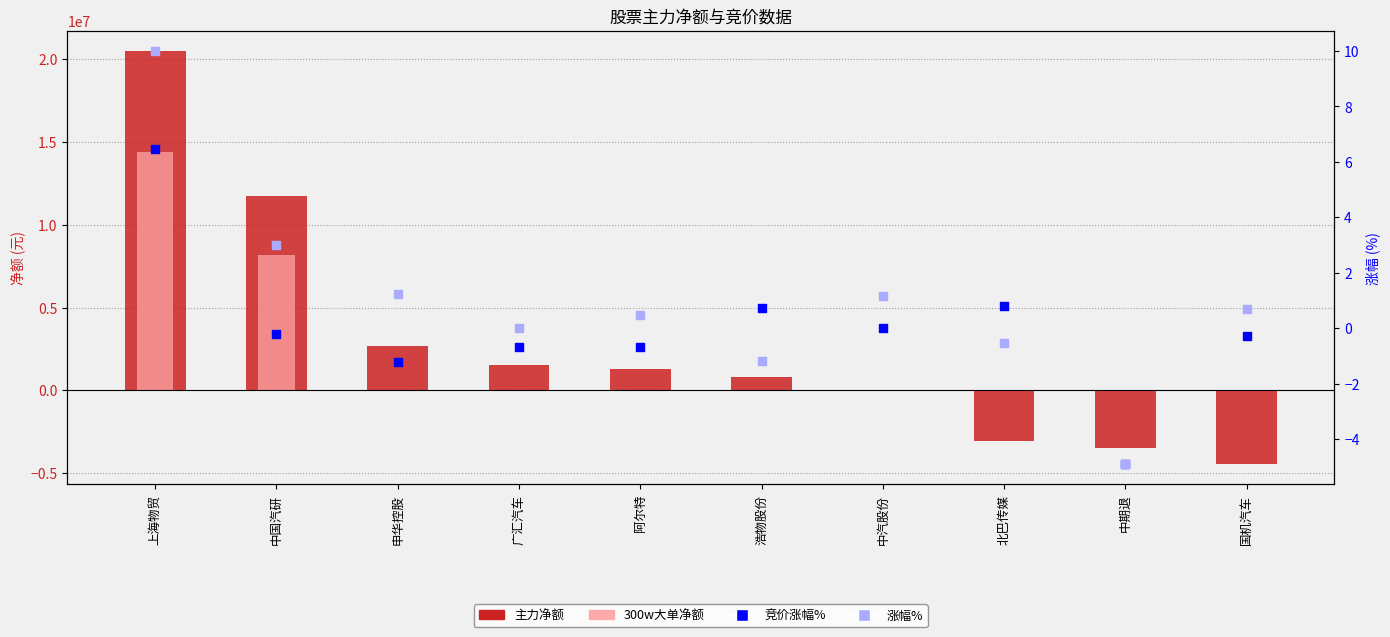

Which series reaches the maximum Y coordinate?

主力净额